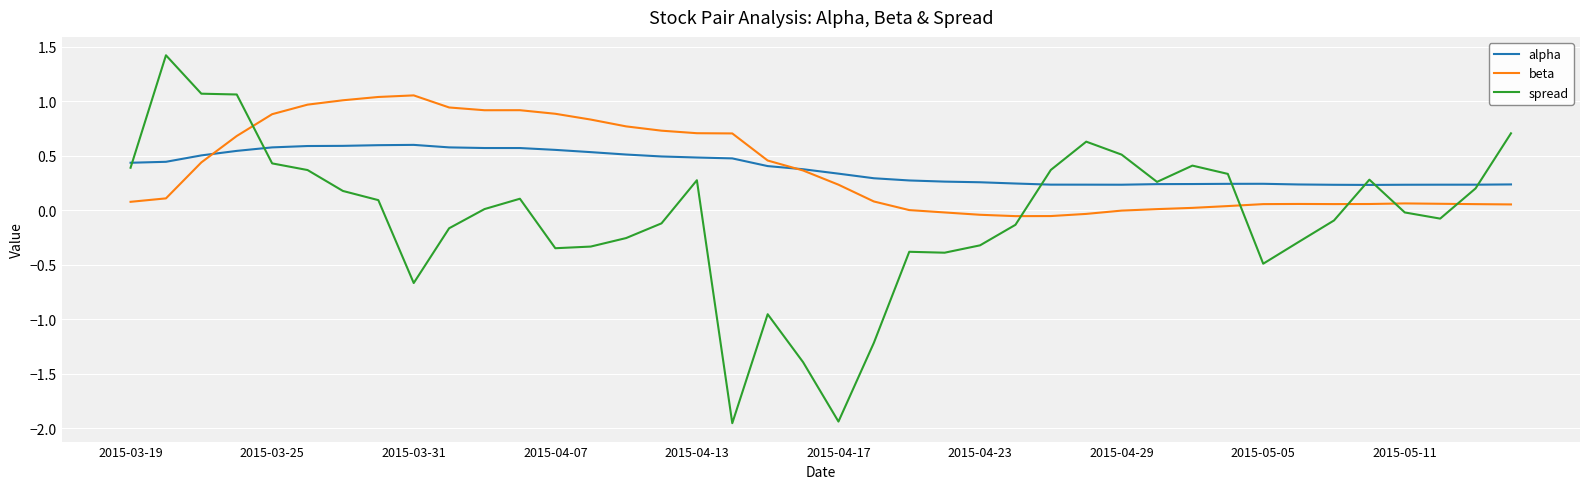

Which series has the largest range (max minus min)?

spread